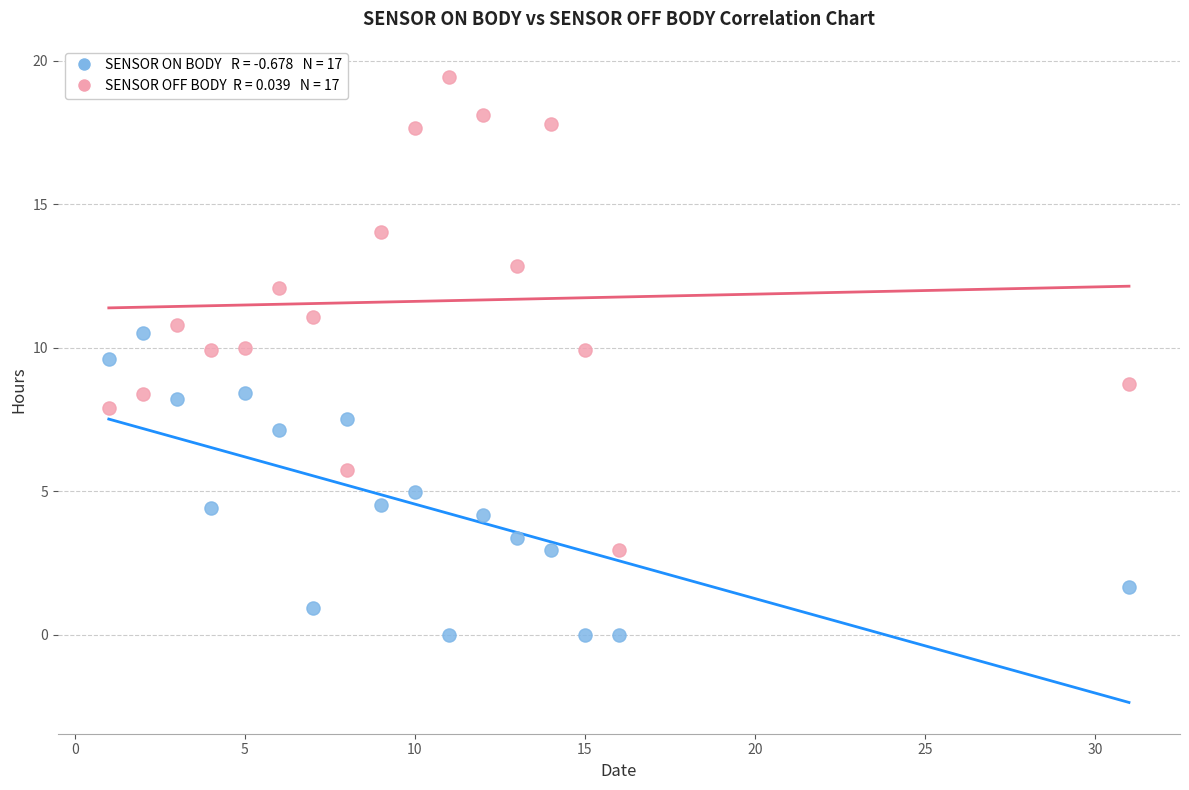

Across all series, what Y value is closest to 9?

8.7